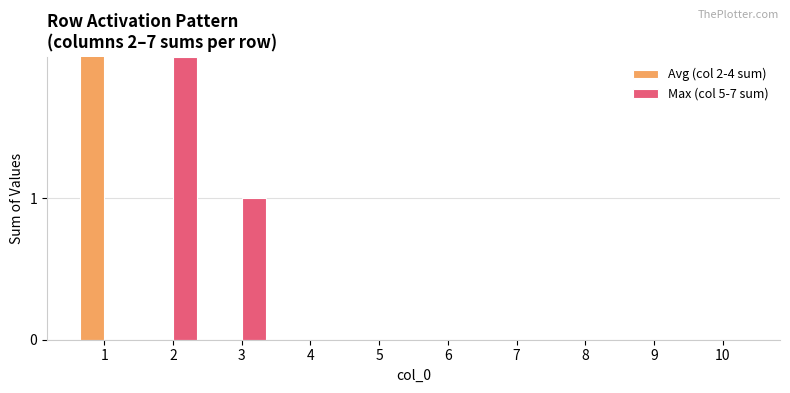

Is it true that Max (col 5-7 sum) equals 0 at 9?

True